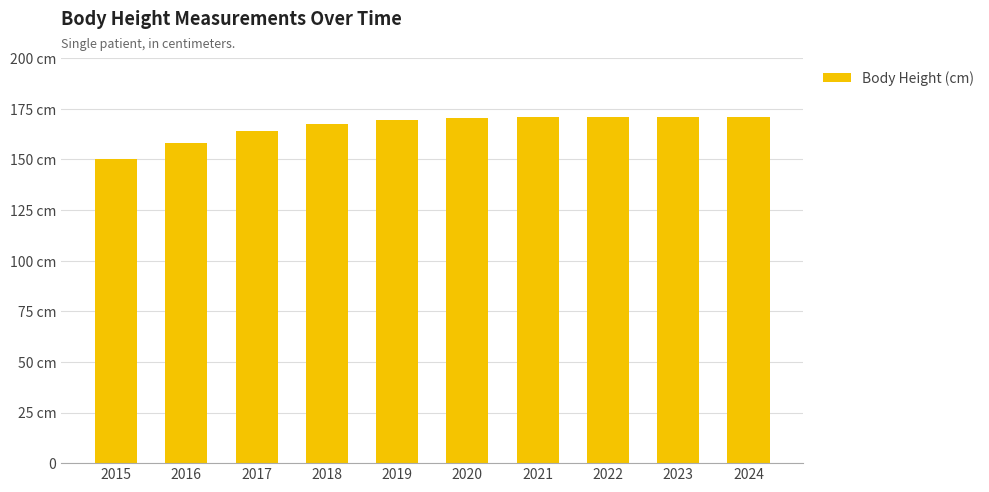

What is the maximum value shown in the chart?

171.1